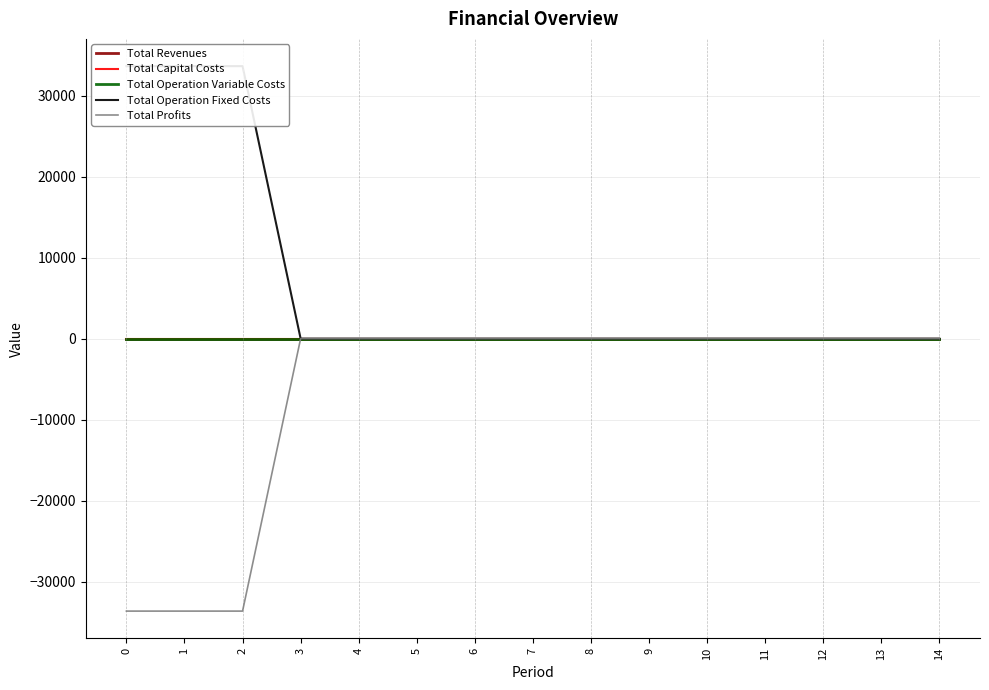

How many lines are shown in the chart?

5